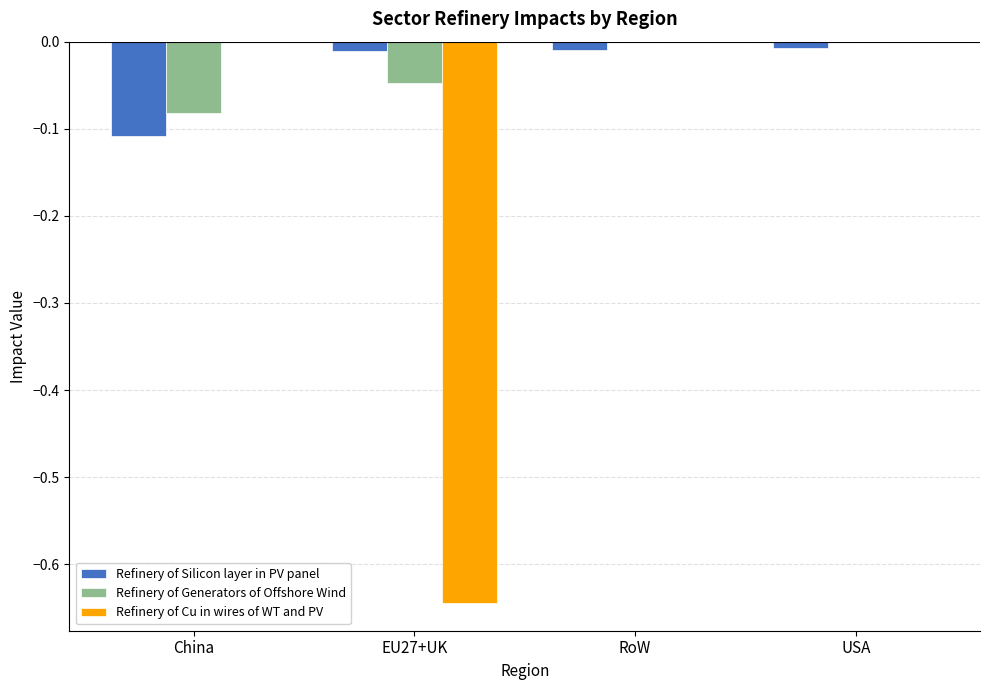

Is it true that Refinery of Silicon layer in PV panel equals -0.0 at RoW?

True